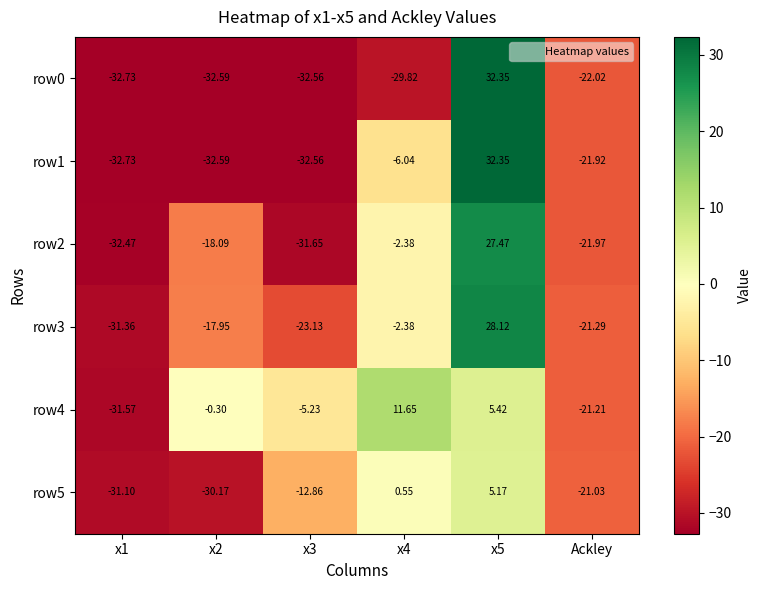

At which category is the sum across all series the highest?

x5